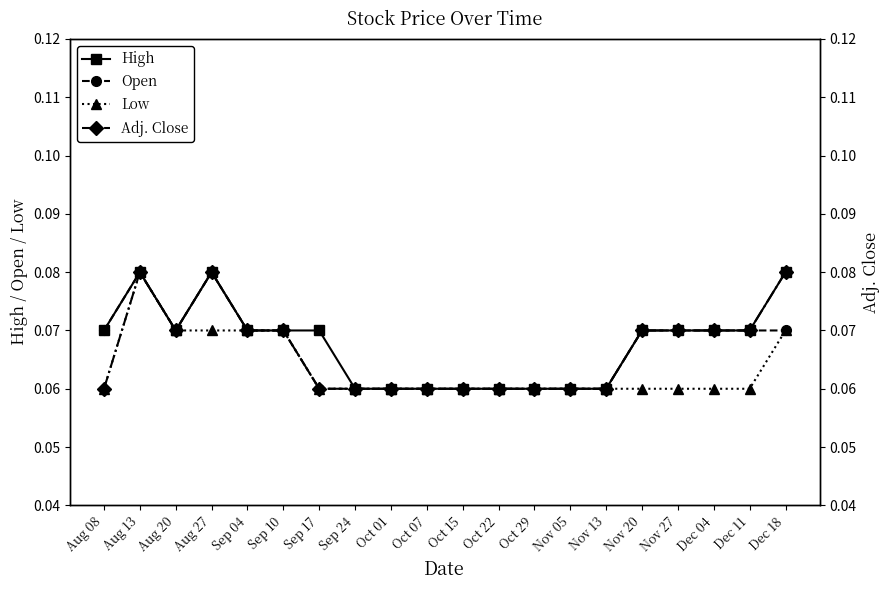

Reading right to left, extract all data points from this chart.

High: Dec 18=0.1	Dec 11=0.1	Dec 04=0.1	Nov 27=0.1	Nov 20=0.1	Nov 13=0.1	Nov 05=0.1	Oct 29=0.1	Oct 22=0.1	Oct 15=0.1	Oct 07=0.1	Oct 01=0.1	Sep 24=0.1	Sep 17=0.1	Sep 10=0.1	Sep 04=0.1	Aug 27=0.1	Aug 20=0.1	Aug 13=0.1	Aug 08=0.1
Open: Dec 18=0.1	Dec 11=0.1	Dec 04=0.1	Nov 27=0.1	Nov 20=0.1	Nov 13=0.1	Nov 05=0.1	Oct 29=0.1	Oct 22=0.1	Oct 15=0.1	Oct 07=0.1	Oct 01=0.1	Sep 24=0.1	Sep 17=0.1	Sep 10=0.1	Sep 04=0.1	Aug 27=0.1	Aug 20=0.1	Aug 13=0.1	Aug 08=0.1
Low: Dec 18=0.1	Dec 11=0.1	Dec 04=0.1	Nov 27=0.1	Nov 20=0.1	Nov 13=0.1	Nov 05=0.1	Oct 29=0.1	Oct 22=0.1	Oct 15=0.1	Oct 07=0.1	Oct 01=0.1	Sep 24=0.1	Sep 17=0.1	Sep 10=0.1	Sep 04=0.1	Aug 27=0.1	Aug 20=0.1	Aug 13=0.1	Aug 08=0.1
Adj. Close: Dec 18=0.1	Dec 11=0.1	Dec 04=0.1	Nov 27=0.1	Nov 20=0.1	Nov 13=0.1	Nov 05=0.1	Oct 29=0.1	Oct 22=0.1	Oct 15=0.1	Oct 07=0.1	Oct 01=0.1	Sep 24=0.1	Sep 17=0.1	Sep 10=0.1	Sep 04=0.1	Aug 27=0.1	Aug 20=0.1	Aug 13=0.1	Aug 08=0.1